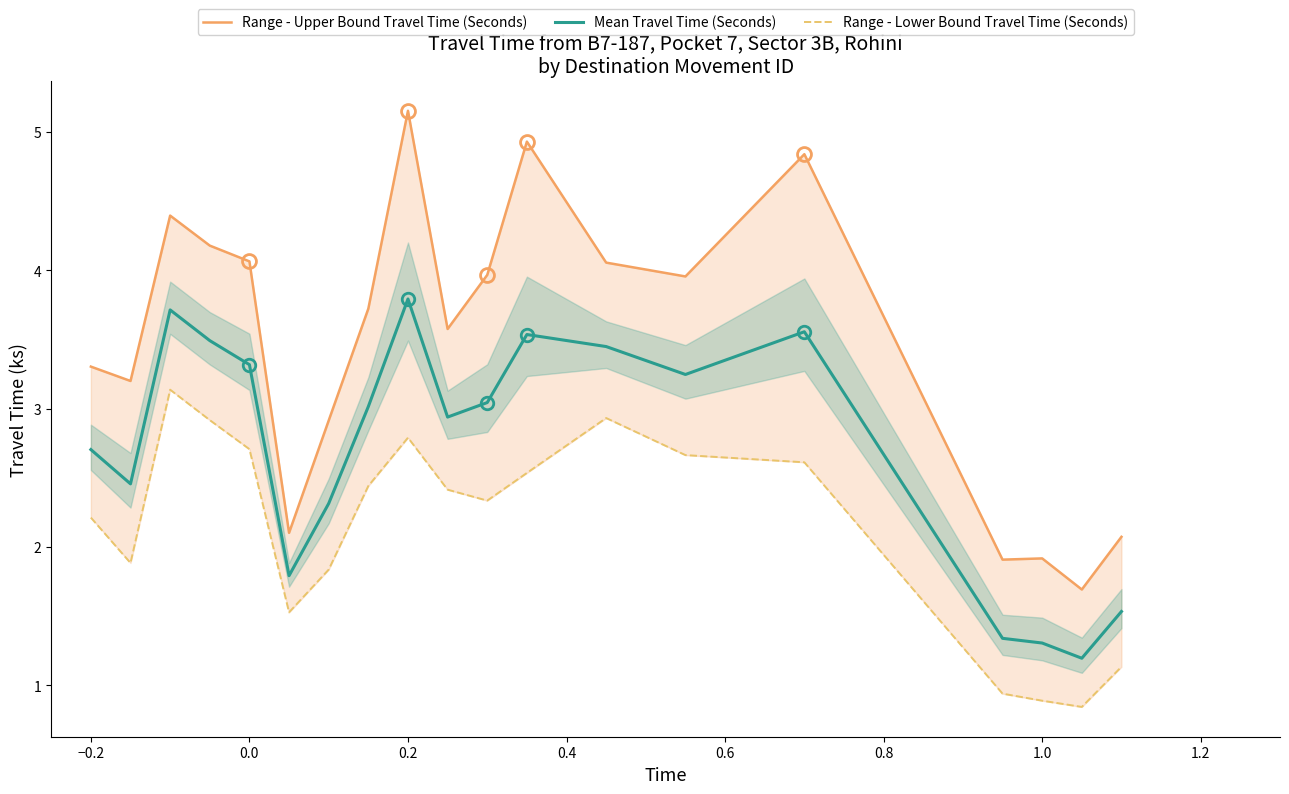

What is the highest value of the Mean Travel Time (Seconds) series?

3.8